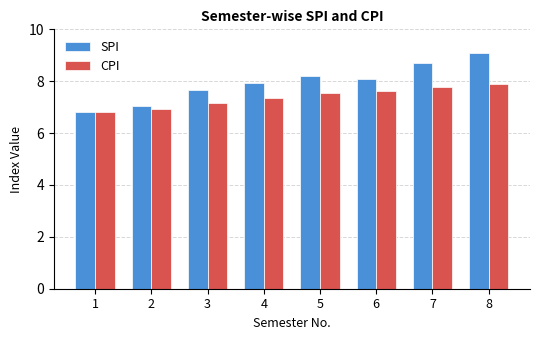

What is the difference between the second highest and minimum values in the SPI series?

1.9